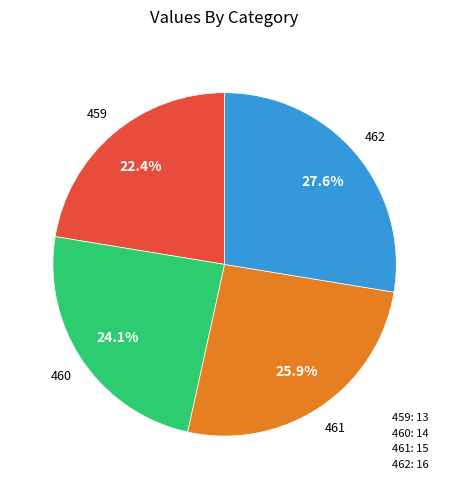

Is there any slice that represents more than half of the pie?

No